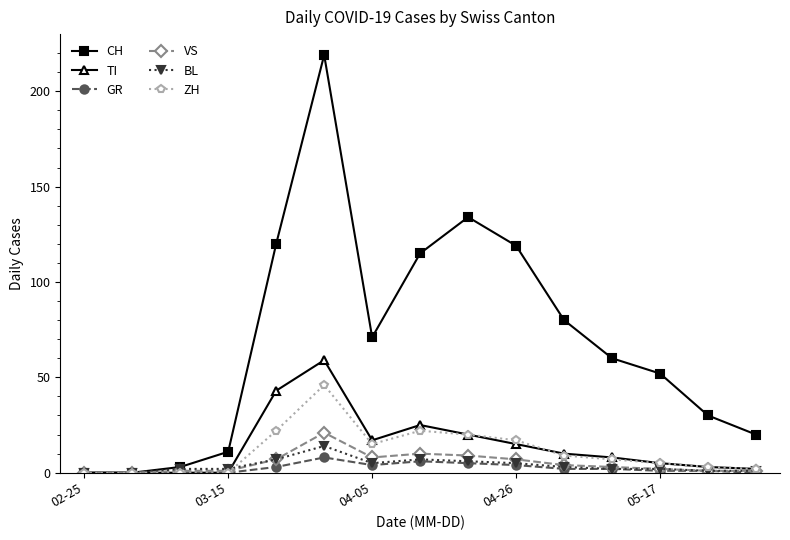

Which series has the largest total across all categories?

CH